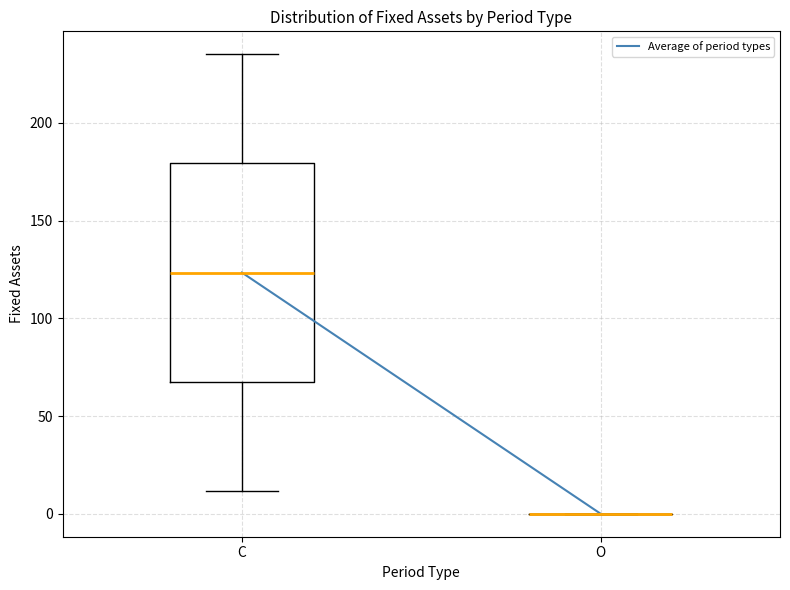

Where does the lower whisker of the box for C end on the y-axis? The values are not printed on the chart, so give them approximately, as read against the axis.

10